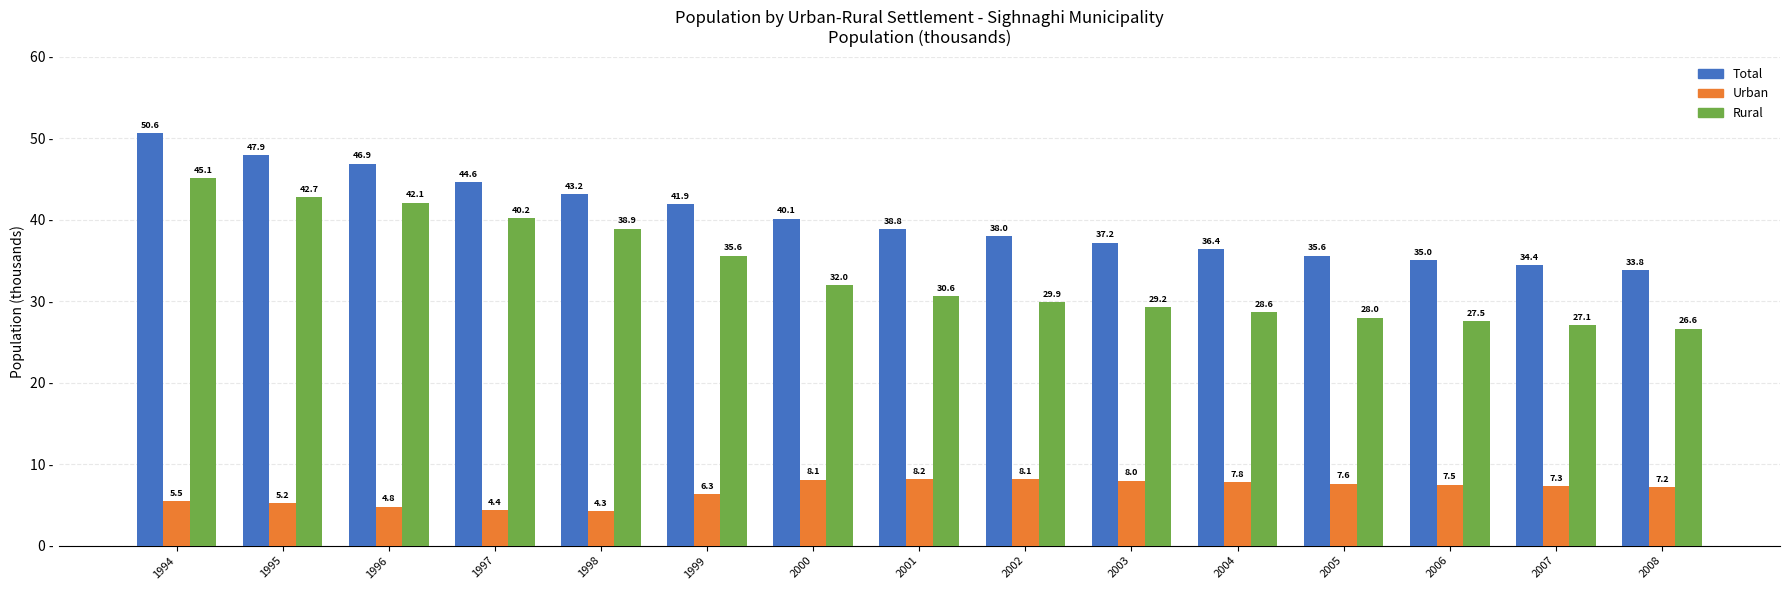

What is the difference between the highest and lowest values at 2006?

27.5